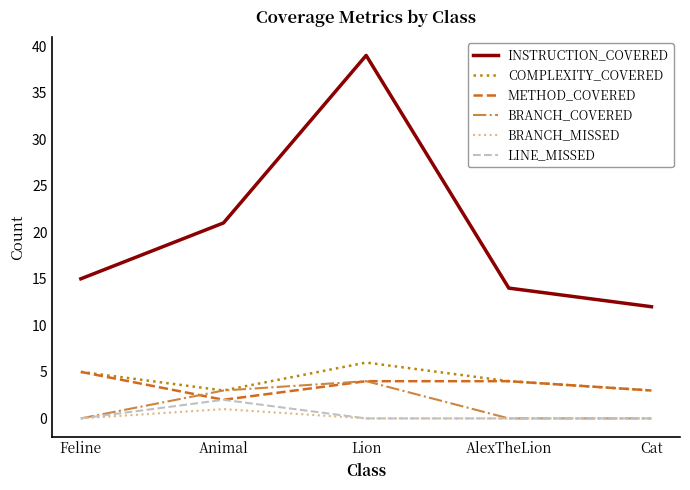

What is the sum of the COMPLEXITY_COVERED values at Lion and AlexTheLion?

10